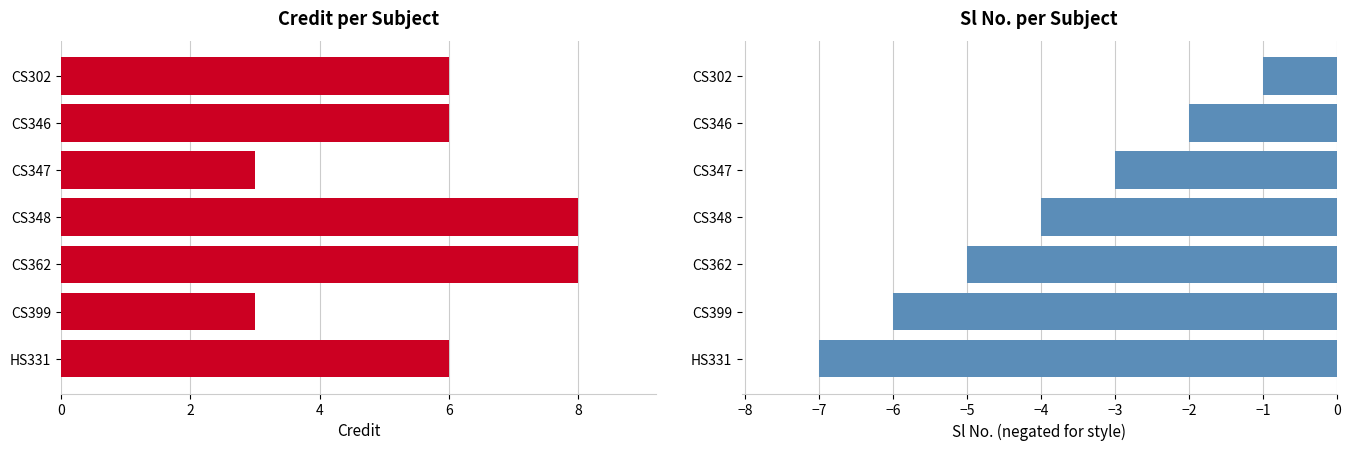

Between CS346 and CS362, which series saw the biggest shift?

Sl No.